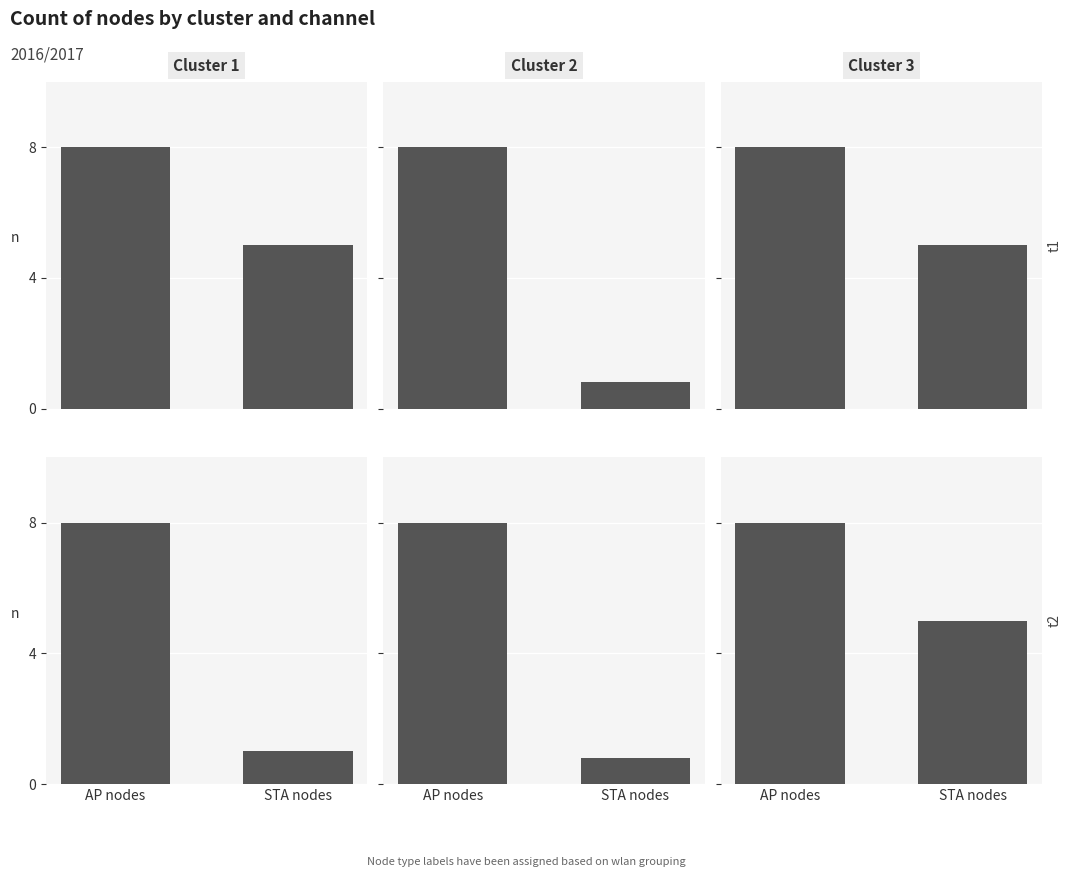

The AP count series shows 2 at 1. True or false?

False